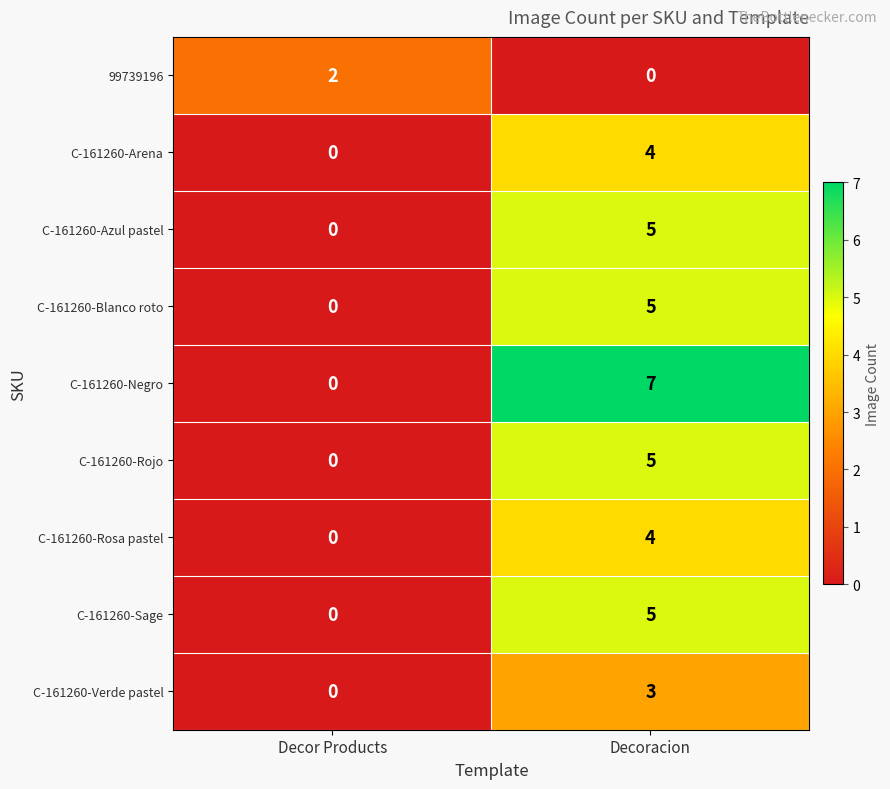

Which series has the largest range (max minus min)?

C-161260-Negro